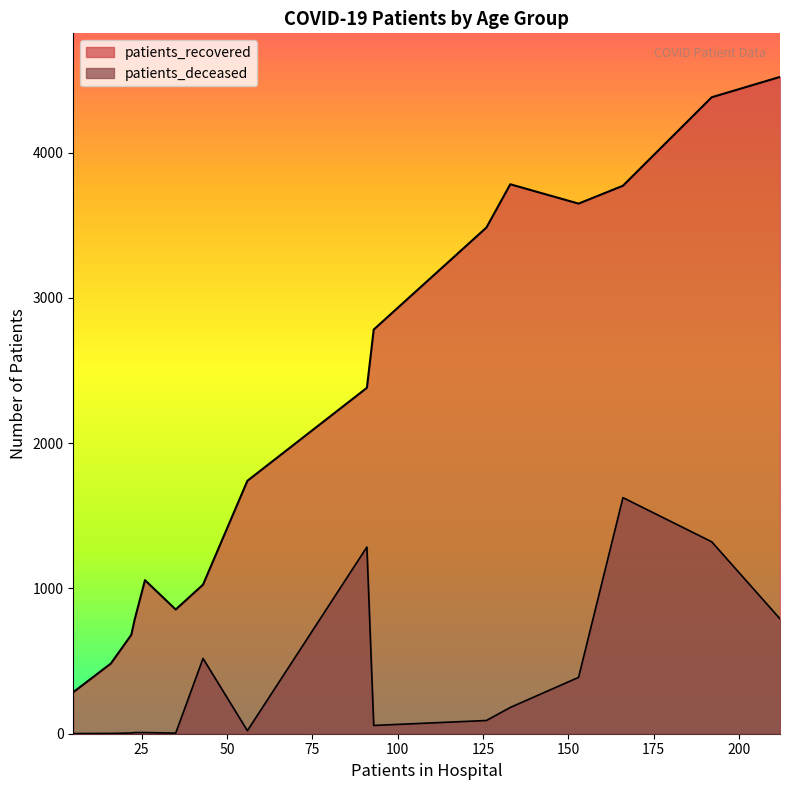

True or false: patients_recovered and patients_deceased intersect in this chart.

False